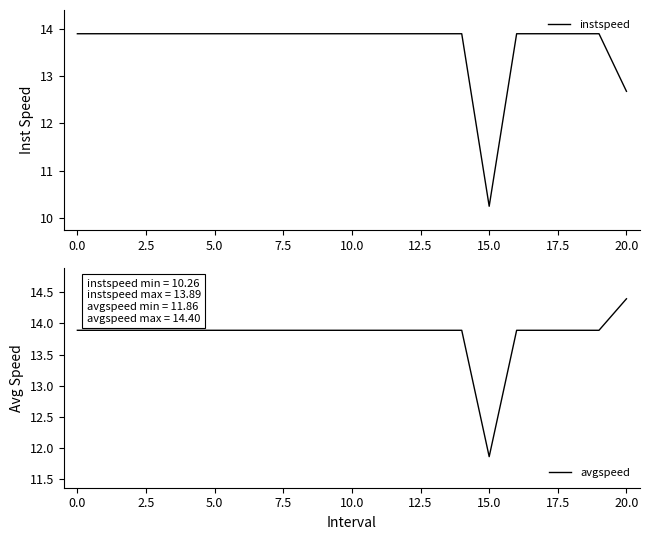

The instspeed series shows 13.9 at 10.0. True or false?

True